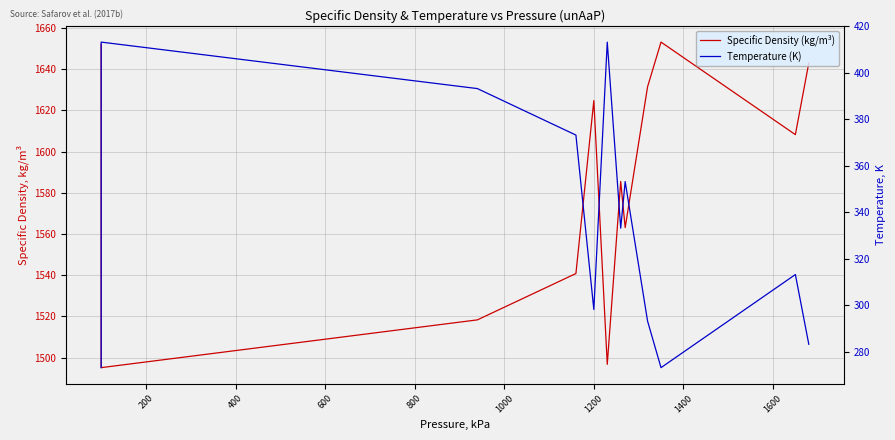

How many data points in Temperature (K) are above 333?

10